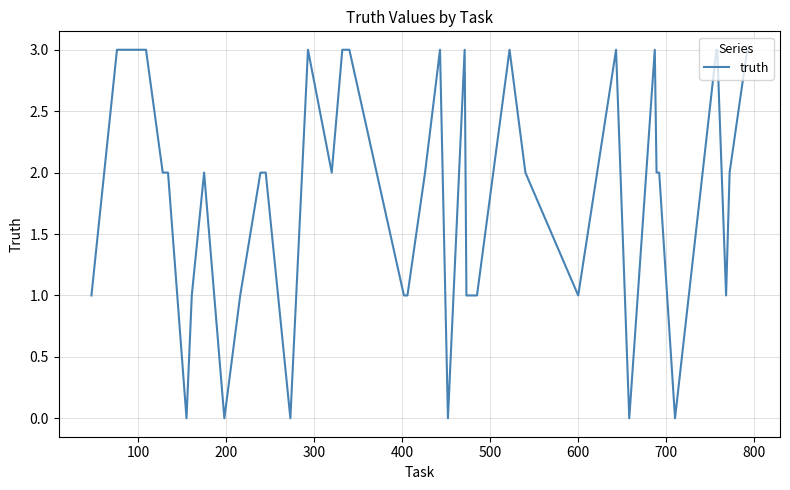

What is the greatest value displayed?

3